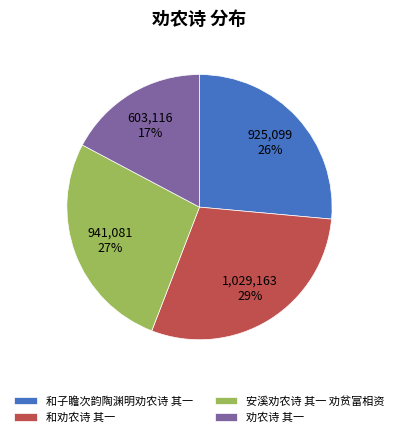

To the nearest percent, what is the difference between the largest and smallest slice percentages?

12%